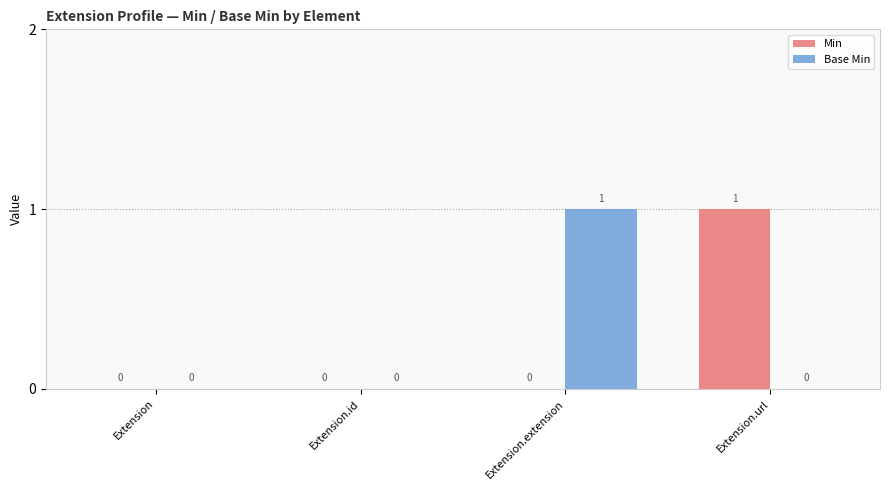

Which series changed the most between Extension and Extension.url?

Min